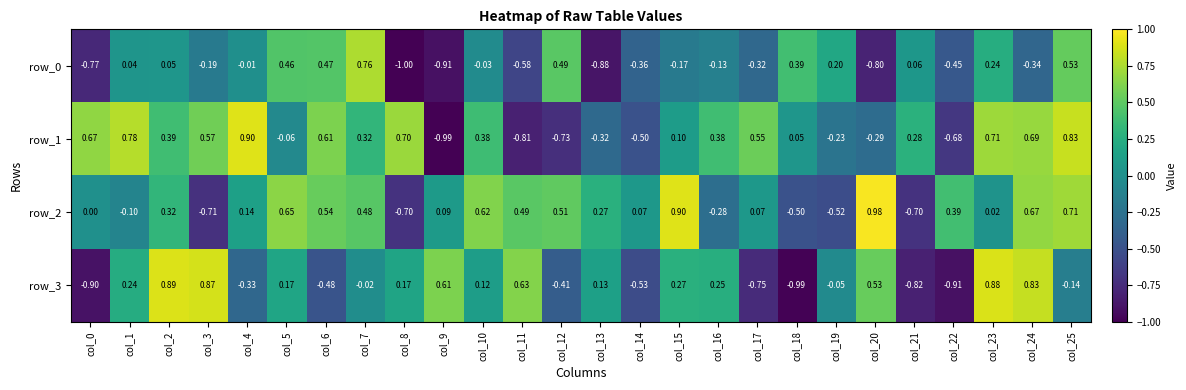

Is the value of row_1 at col_18 greater than the value of row_2 at col_14?

No